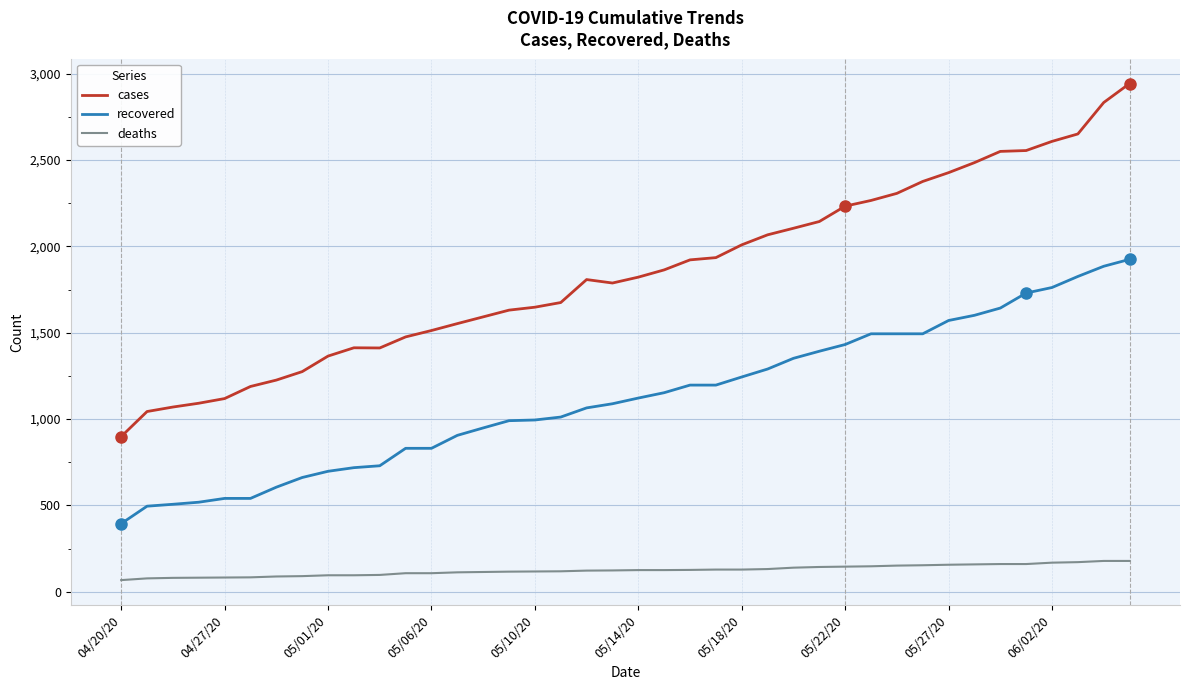

List the series in order of their overall mean, lowest first.

deaths, recovered, cases